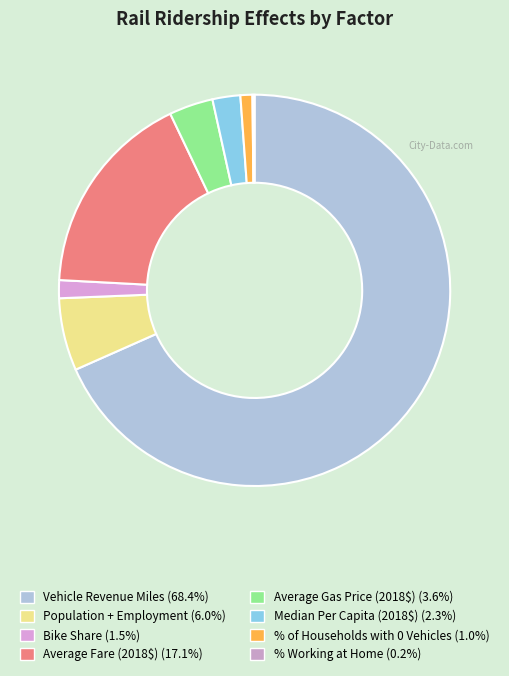

Is it true that Median Per Capita (2018$) is 2% of the pie?

True